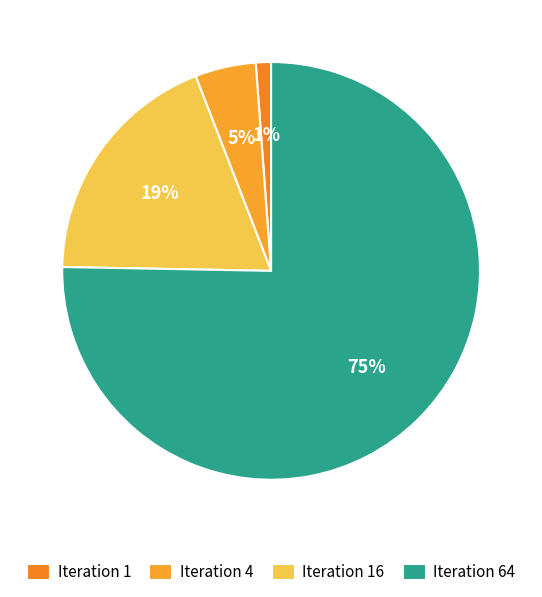

To the nearest percent, what is the average slice percentage?

25%